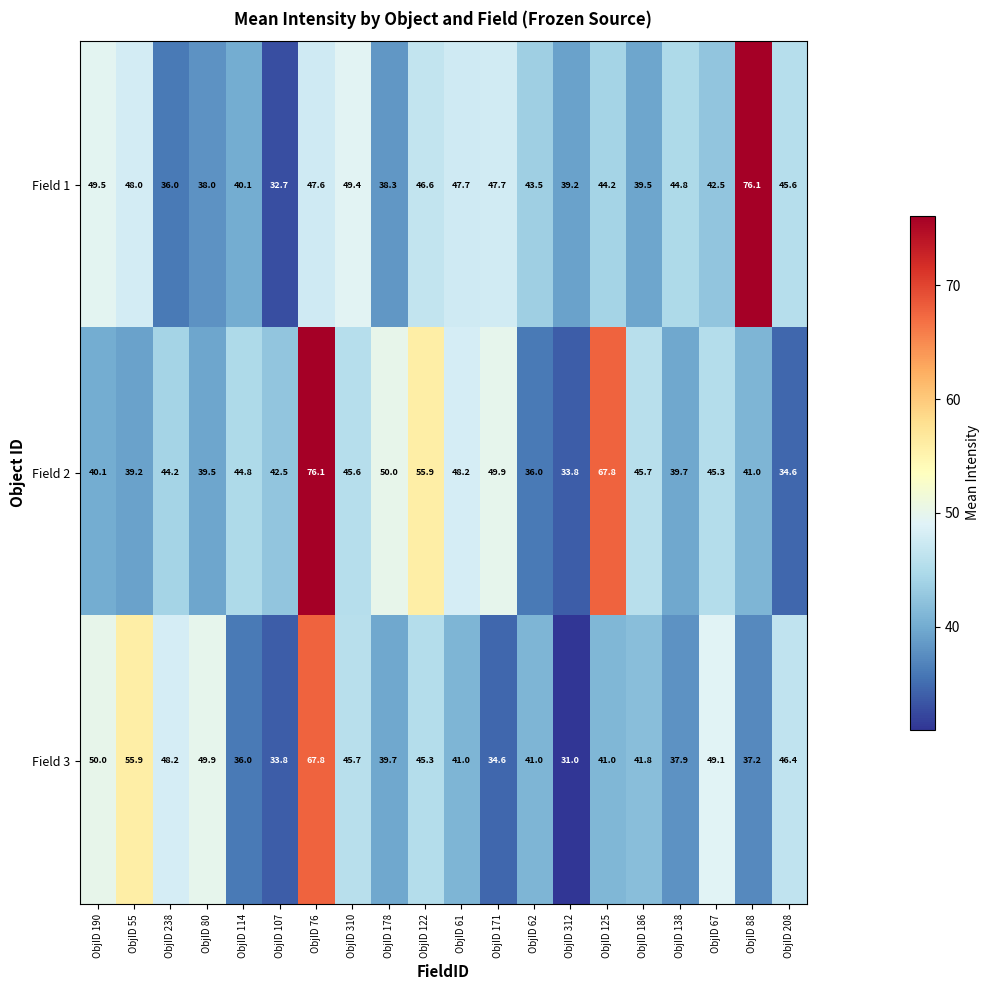

Between ObjID 107 and ObjID 310, which series saw the biggest shift?

Field 1